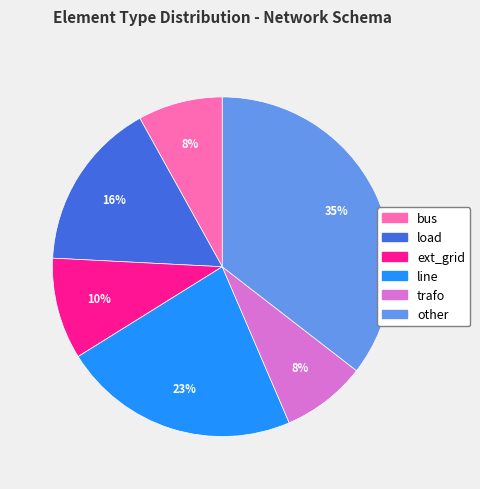

Between trafo and ext_grid, which is larger?

ext_grid